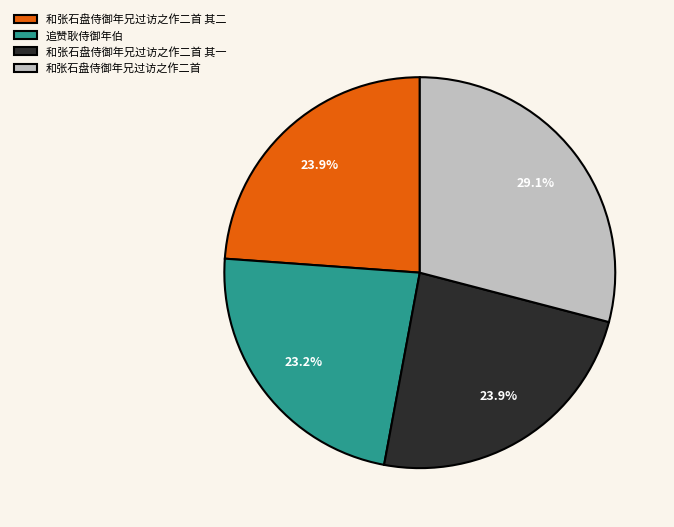

Which slice is the smallest?

追赞耿侍御年伯